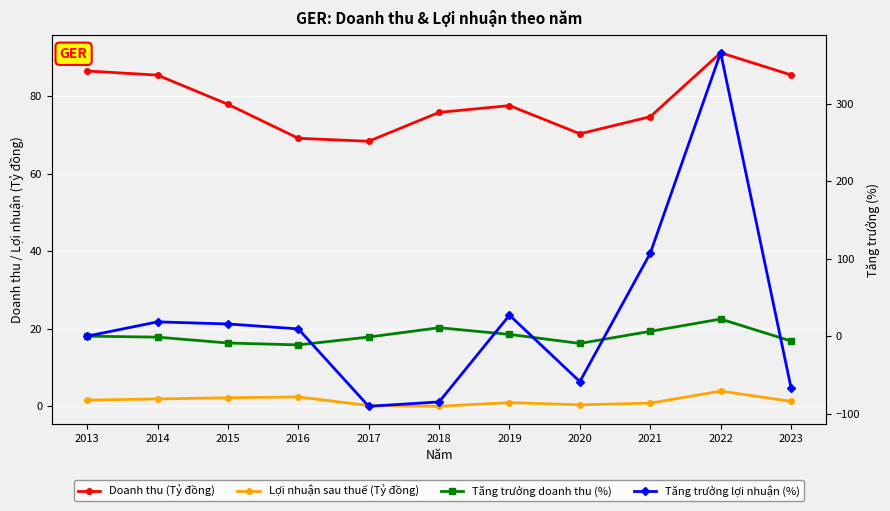

Reading left to right, transcribe all the data shown in this chart.

Doanh thu (Tỷ đồng): 2013=86.6	2014=85.5	2015=78.0	2016=69.2	2017=68.4	2018=75.9	2019=77.6	2020=70.3	2021=74.7	2022=91.2	2023=85.5
Lợi nhuận sau thuế (Tỷ đồng): 2013=1.6	2014=1.9	2015=2.2	2016=2.5	2017=0.2	2018=0.0	2019=1.0	2020=0.4	2021=0.9	2022=4.0	2023=1.3
Tăng trưởng doanh thu (%): 2013=0.0	2014=-1.2	2015=-8.8	2016=-11.2	2017=-1.1	2018=10.9	2019=2.3	2020=-9.4	2021=6.3	2022=22.1	2023=-6.3
Tăng trưởng lợi nhuận (%): 2013=0.0	2014=18.5	2015=15.8	2016=9.4	2017=-90.5	2018=-84.8	2019=27.1	2020=-58.6	2021=107.0	2022=365.7	2023=-66.7